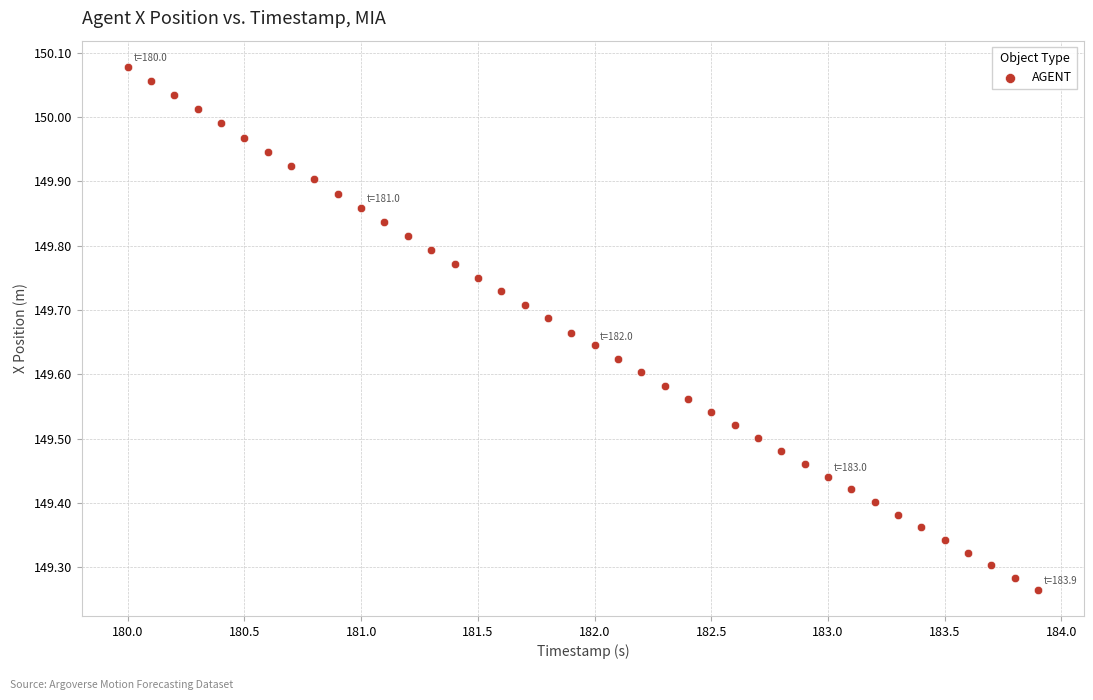

What is the range of Y values (max minus min)?

0.8